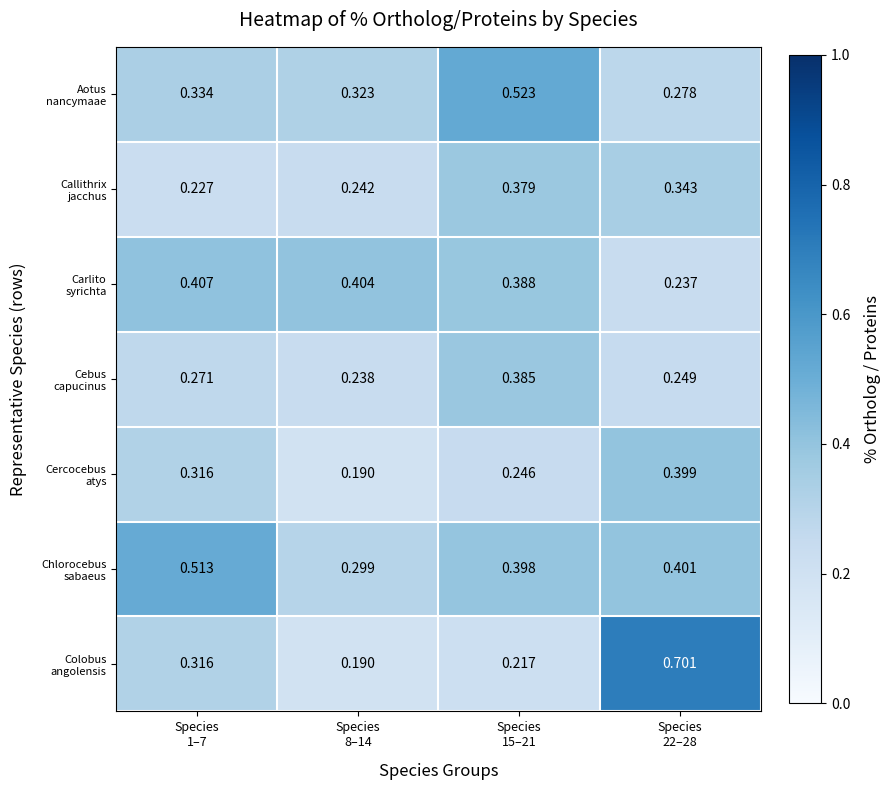

Rank the series by their maximum value, from highest to lowest.

Colobus angolensis, Aotus nancymaae, Chlorocebus sabaeus, Carlito syrichta, Cercocebus atys, Cebus capucinus, Callithrix jacchus